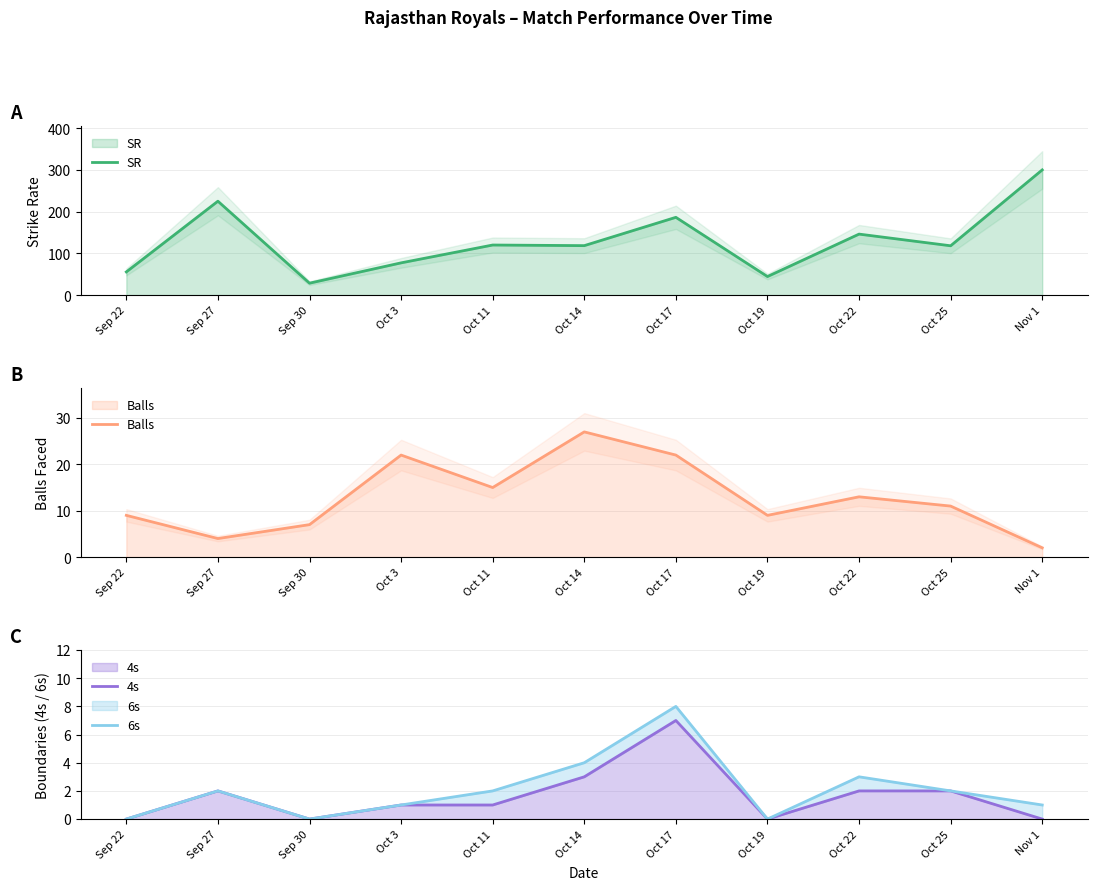

What is the label of the 5th point from the left?

Oct 11